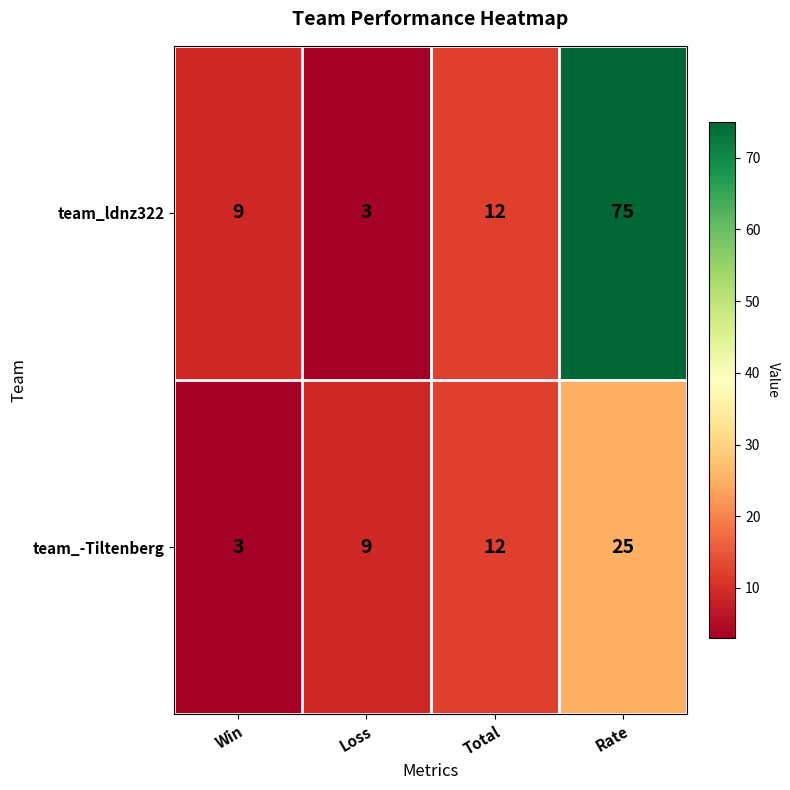

At which category is the sum across all series the highest?

Rate